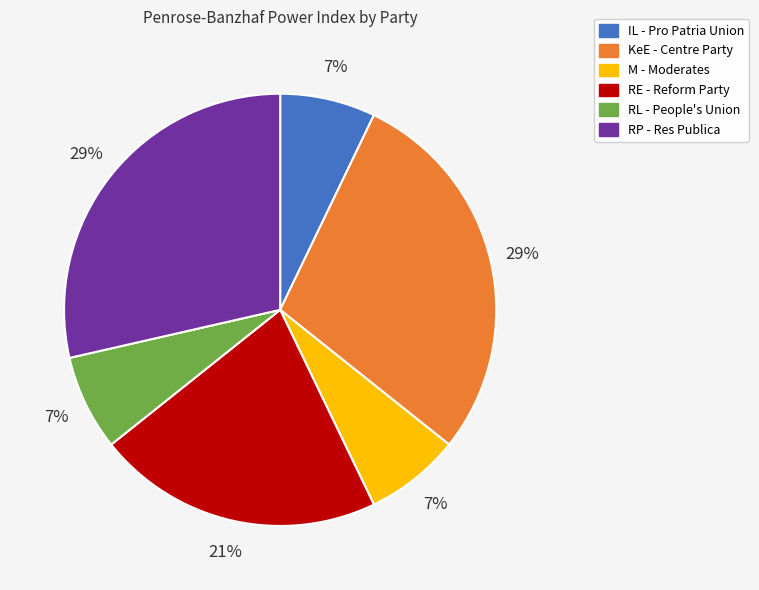

Which has a higher value, RP - Res Publica or RE - Reform Party?

RP - Res Publica